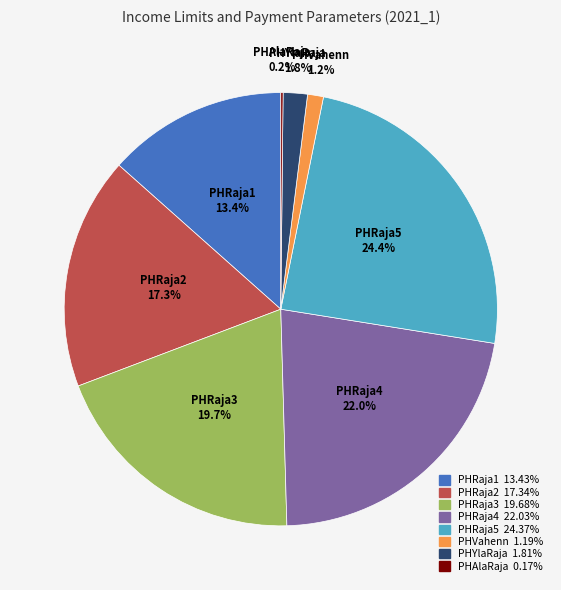

True or false: PHRaja2 accounts for 17% of the total.

True